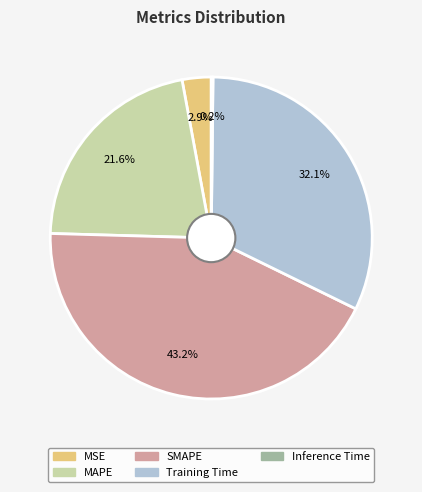

Which category has the biggest portion of the pie?

SMAPE